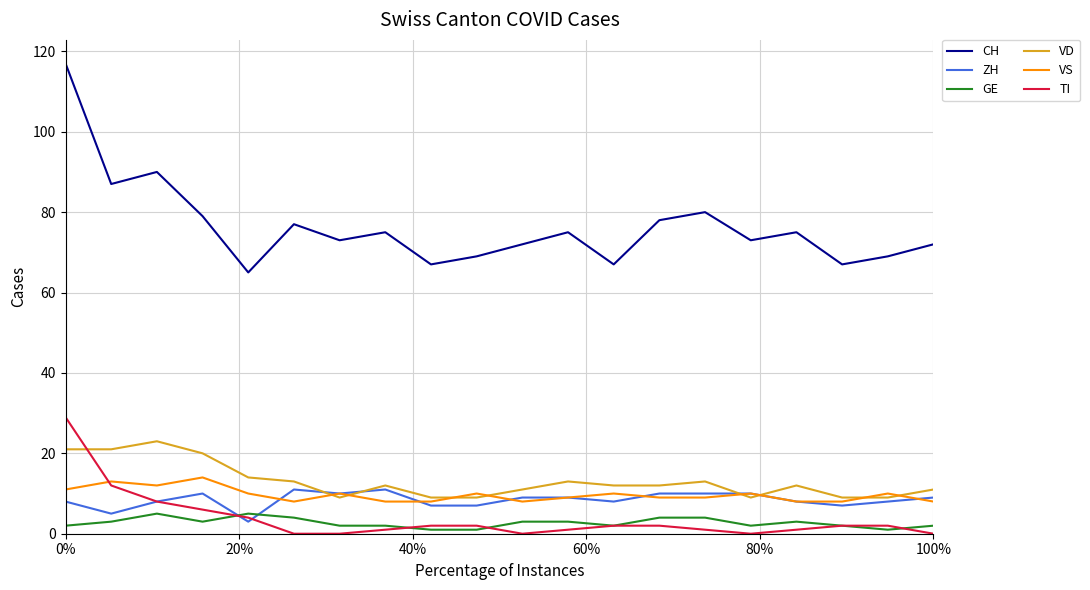

Rank the series by their maximum value, from lowest to highest.

GE, ZH, VS, VD, TI, CH